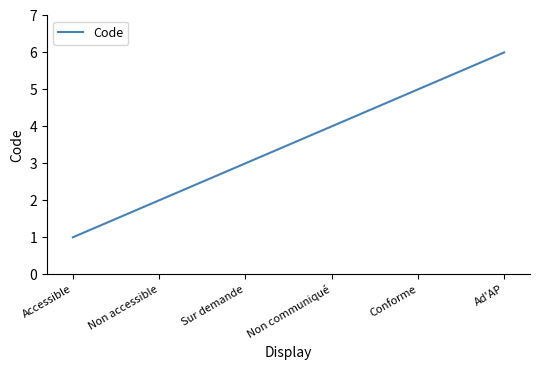

Which label corresponds to the smallest value in the chart?

Accessible